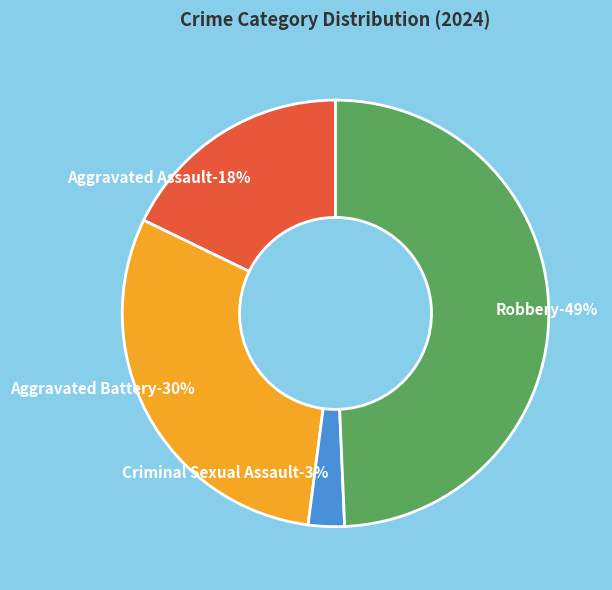

What is the smallest slice in the pie chart?

Criminal Sexual Assault